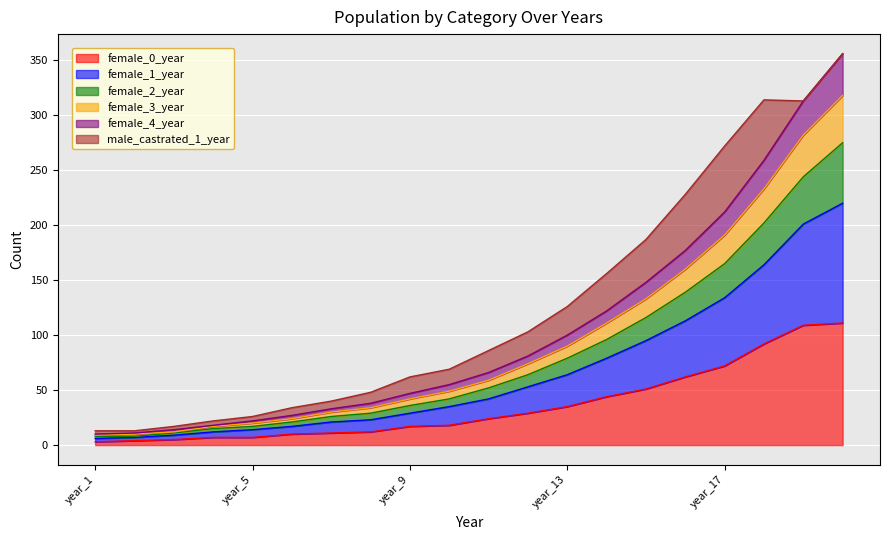

The female_2_year series shows 13 at year_1. True or false?

False